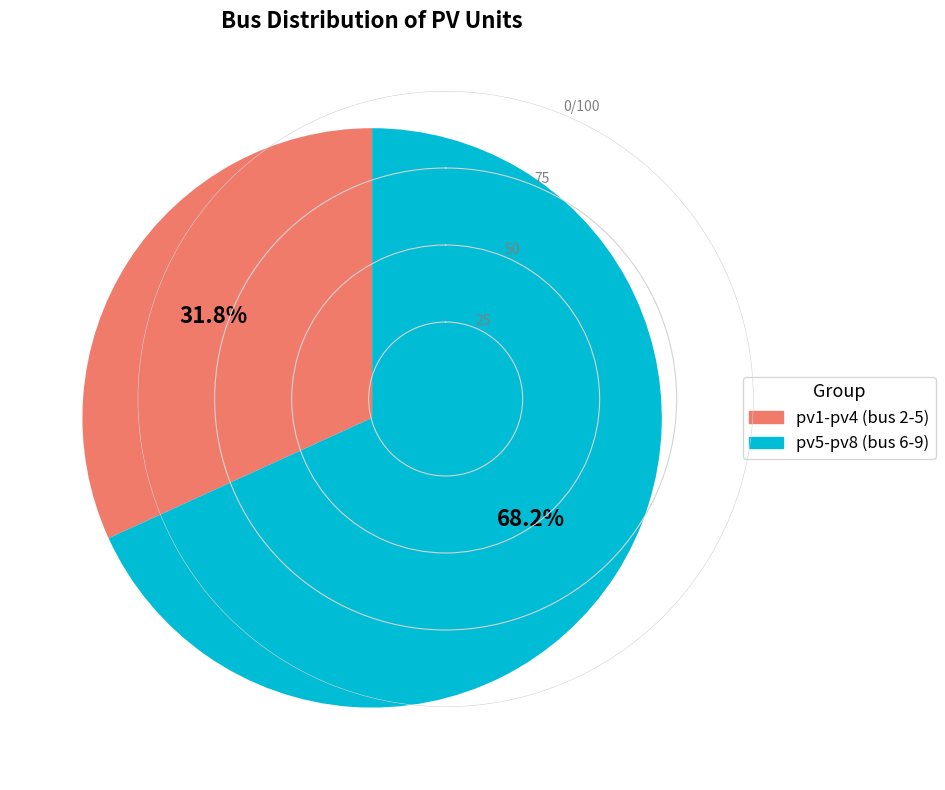

What is the largest slice in the pie chart?

pv5-pv8 (bus 6-9)